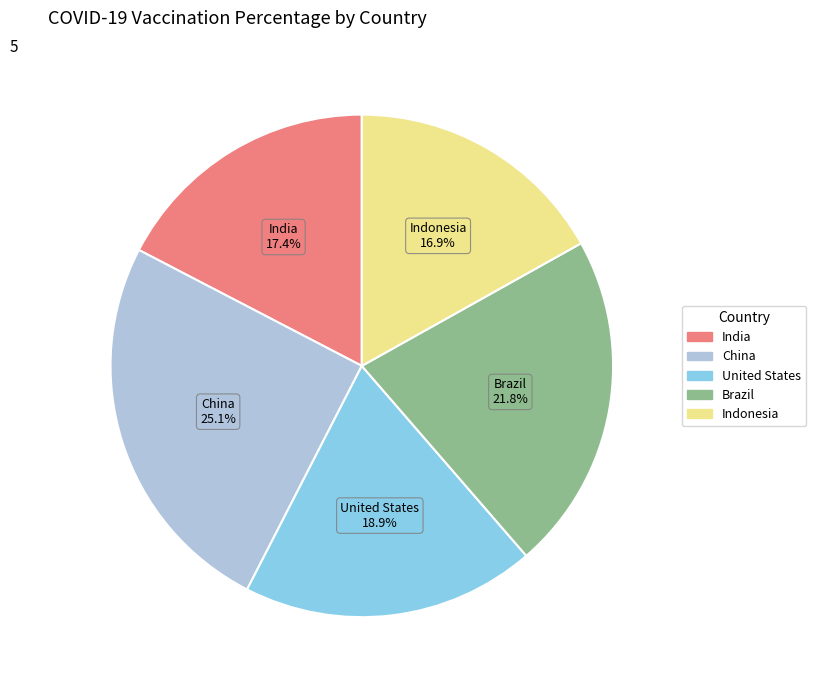

Combined, do Indonesia and Brazil account for over 50%?

No